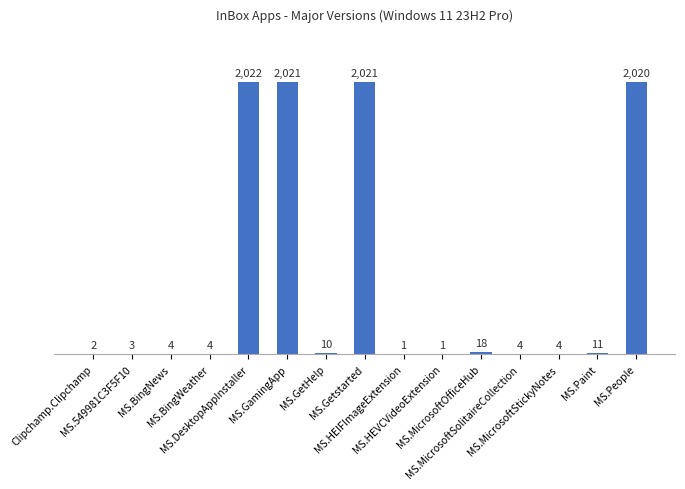

What is the greatest value displayed?

2022